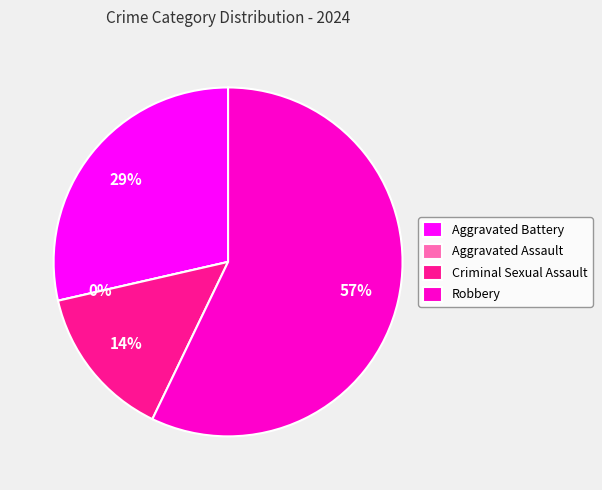

True or false: Robbery accounts for 48% of the total.

False